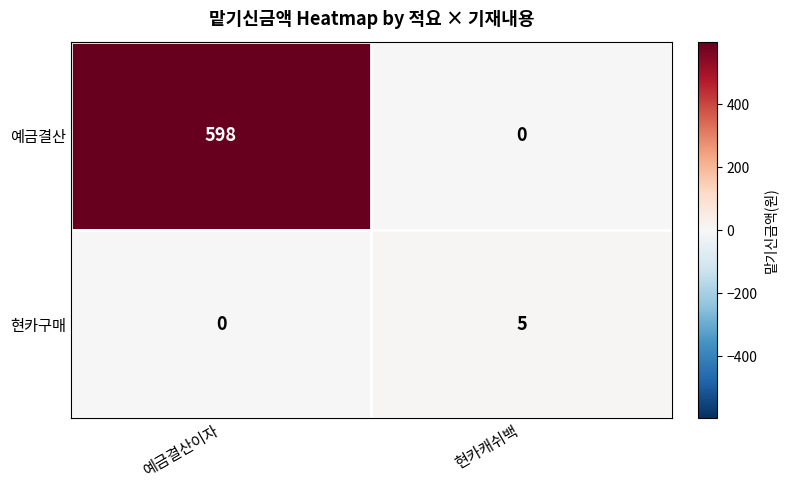

What is the sum of all 예금결산 values?

598